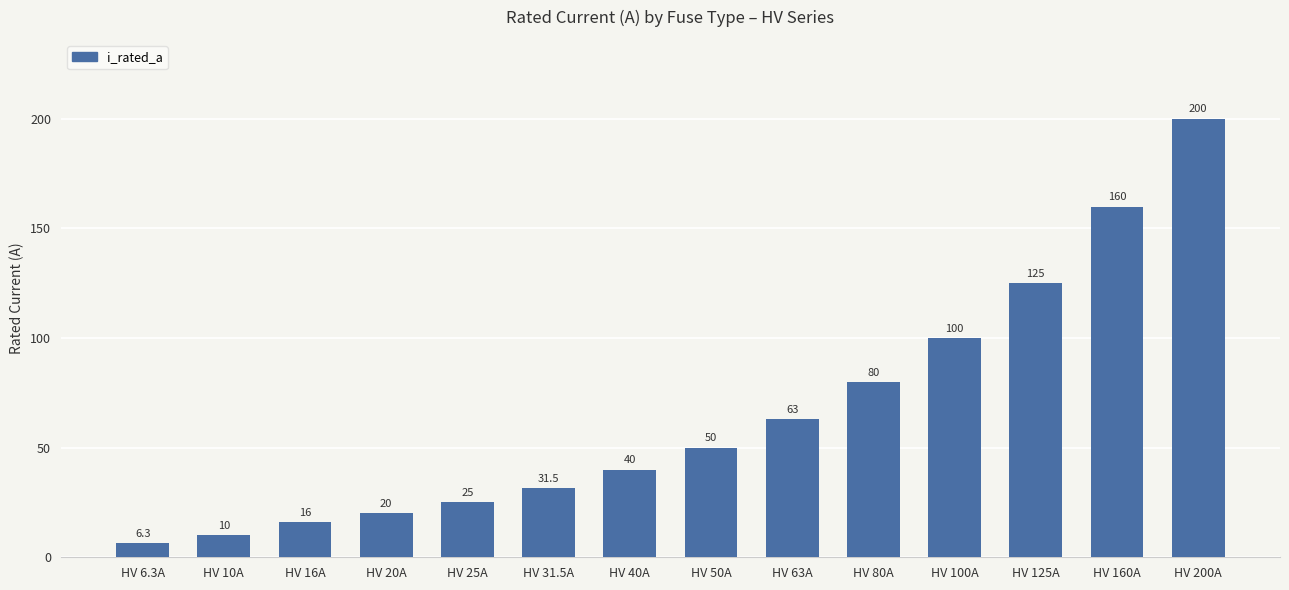

At which category does the chart reach its minimum across all series?

HV 6.3A